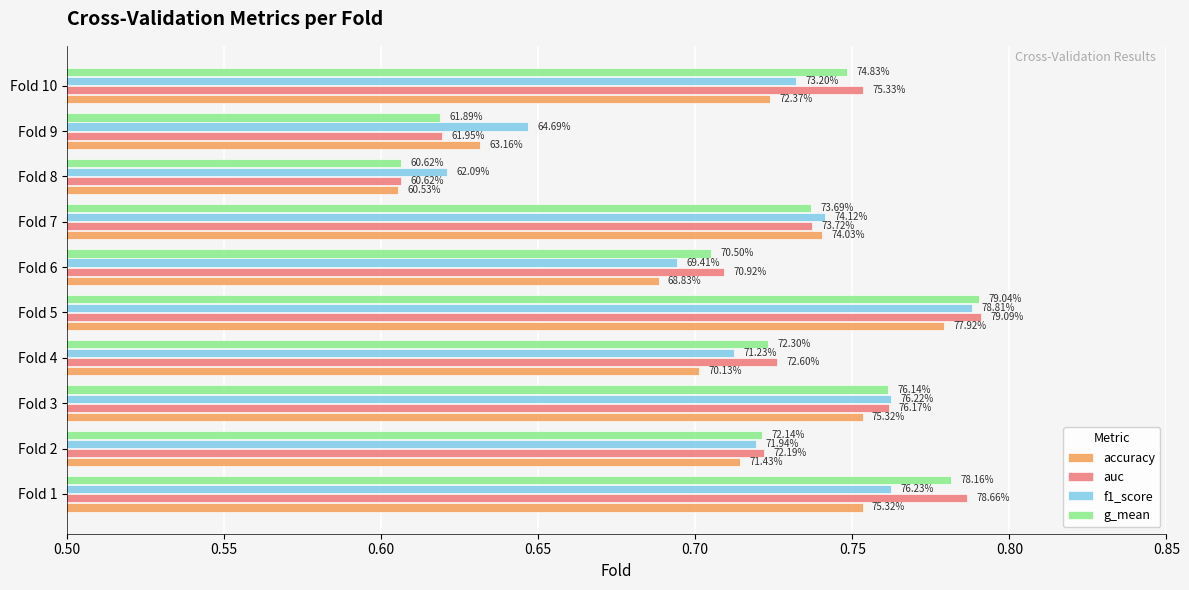

What is the difference between the maximum and second lowest values in the accuracy series?

0.1